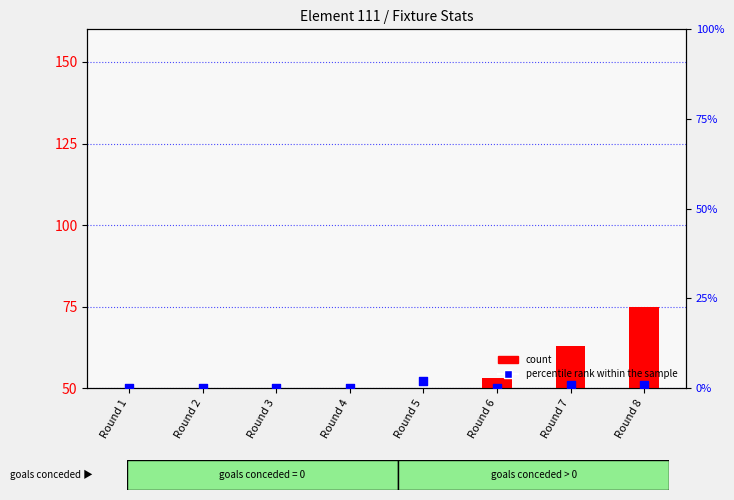

Which series has the largest total across all categories?

count